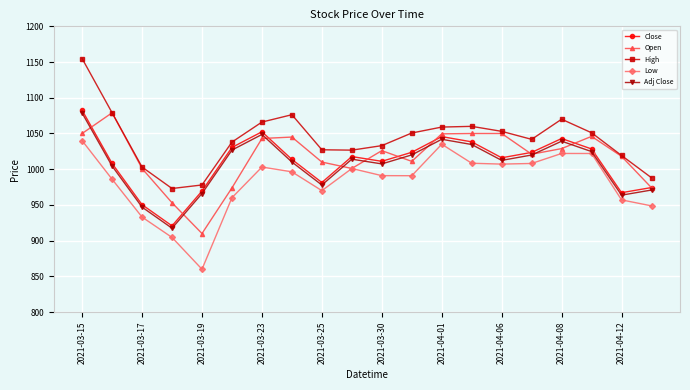

What is the value of the High point at the 12th from the left?

1050.7